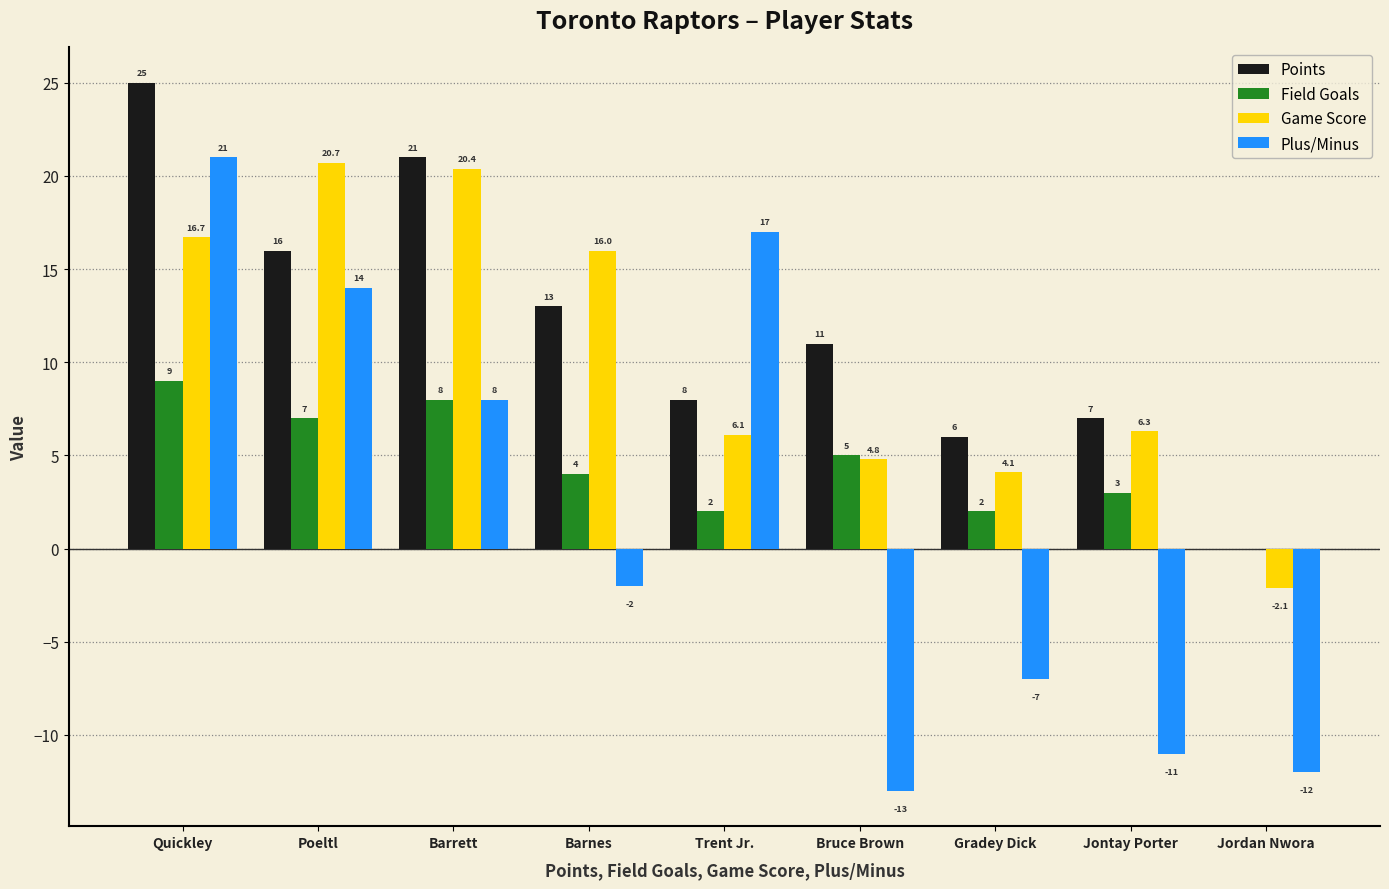

What is the sum of all Plus/Minus values?

15.0